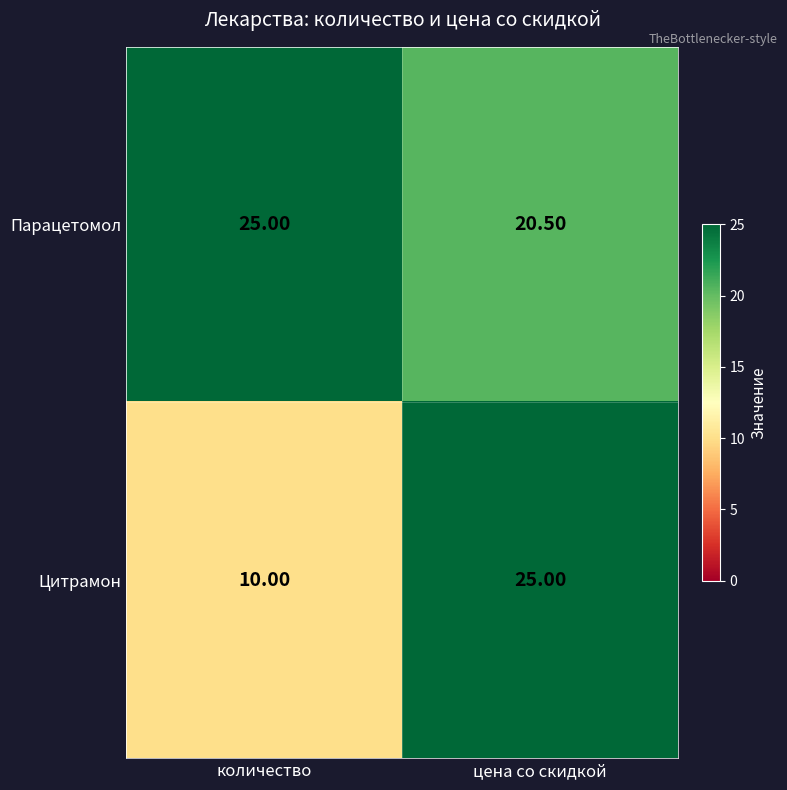

Which series has the largest range (max minus min)?

Цитрамон